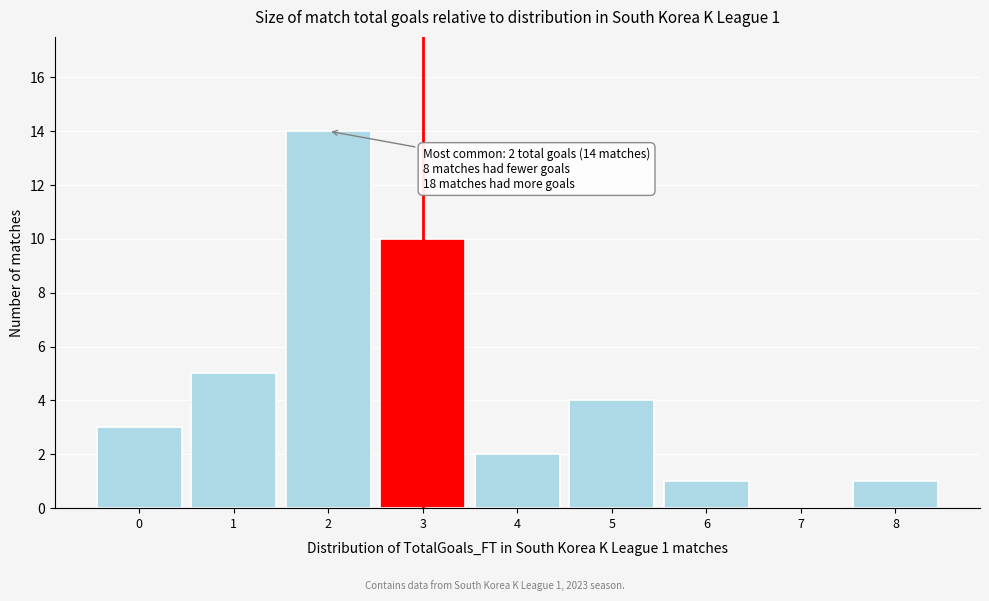

Reading right to left, list all the values displayed in this chart.

8=1	7=0	6=1	5=4	4=2	3=10	2=14	1=5	0=3